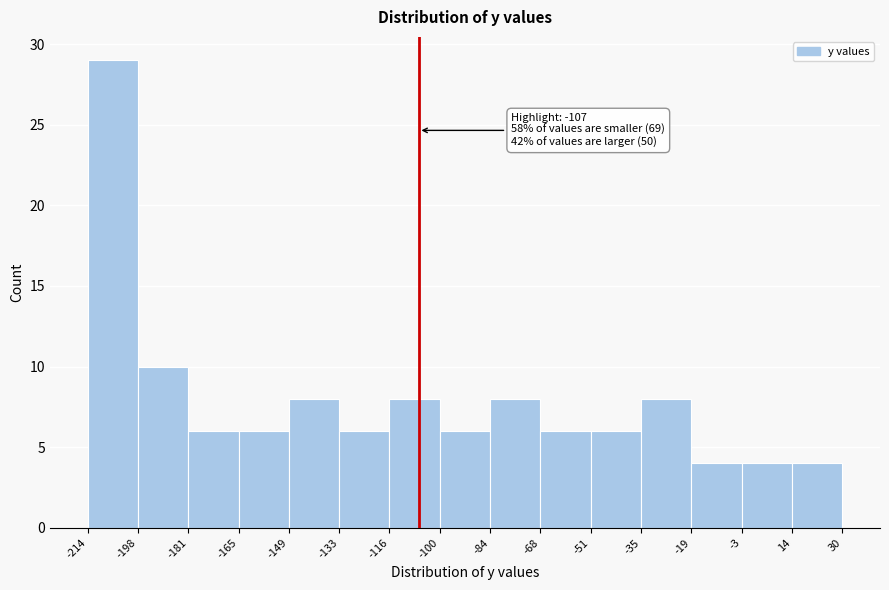

Over which range of the x-axis is the bar tallest?

-214 to -198